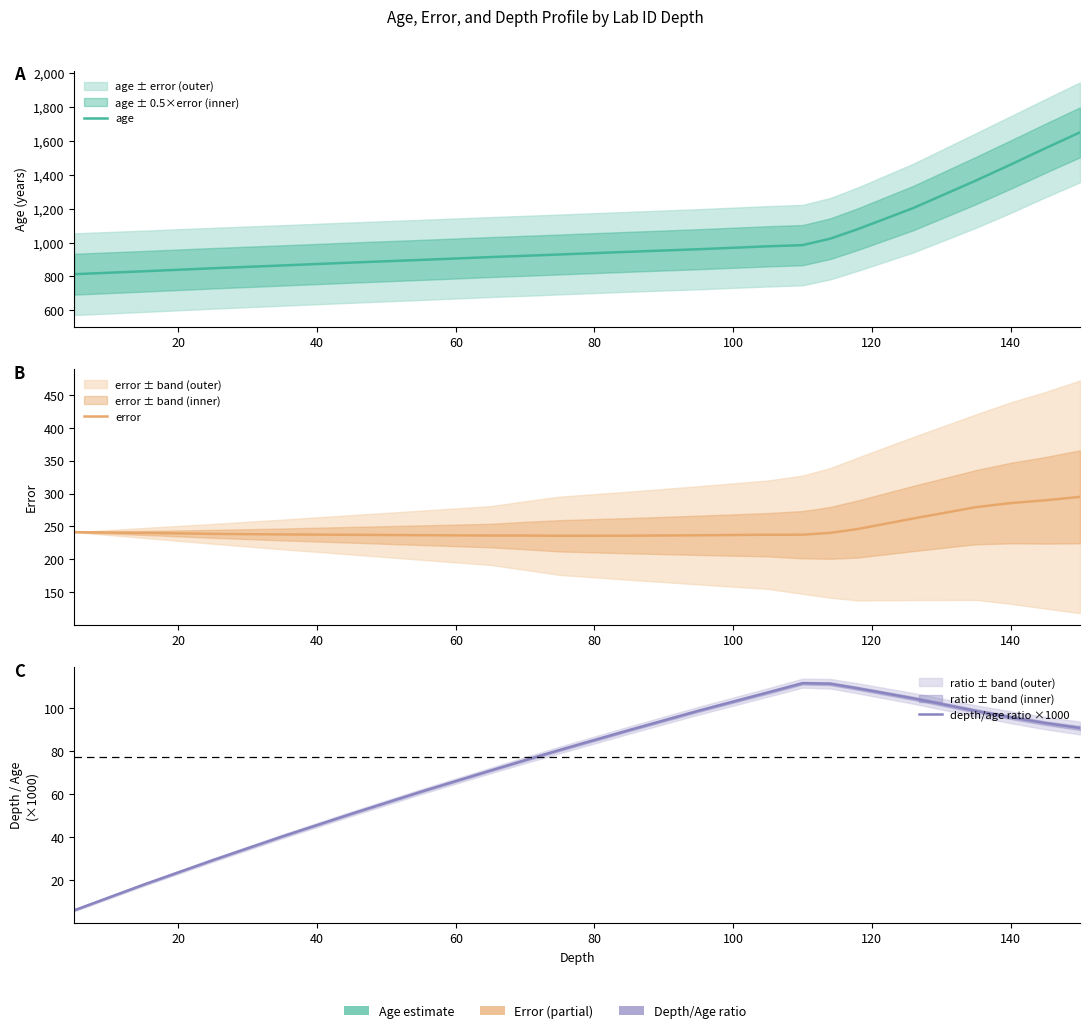

List the series in order of their peak value, highest first.

age, error, depth/age ratio ×1000